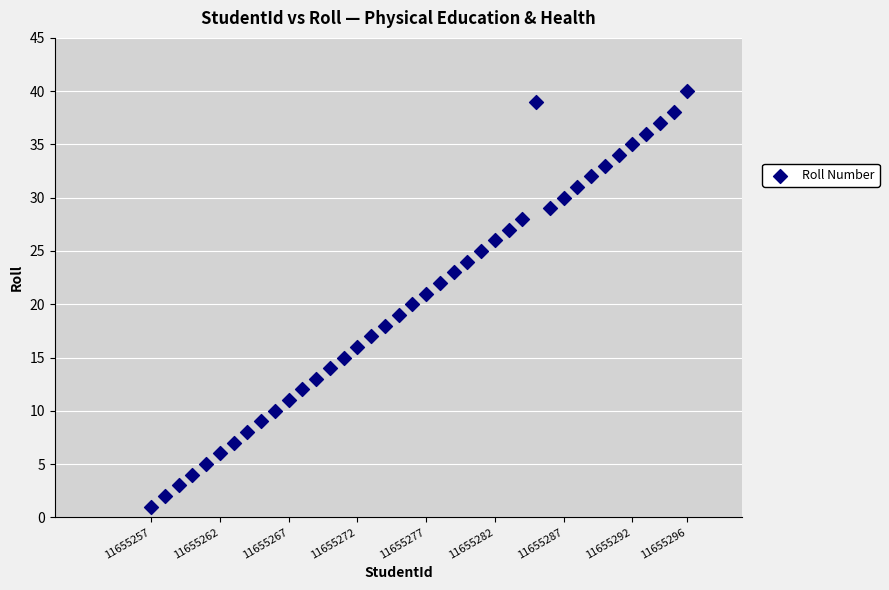

What is the range of X values (max minus min)?

39